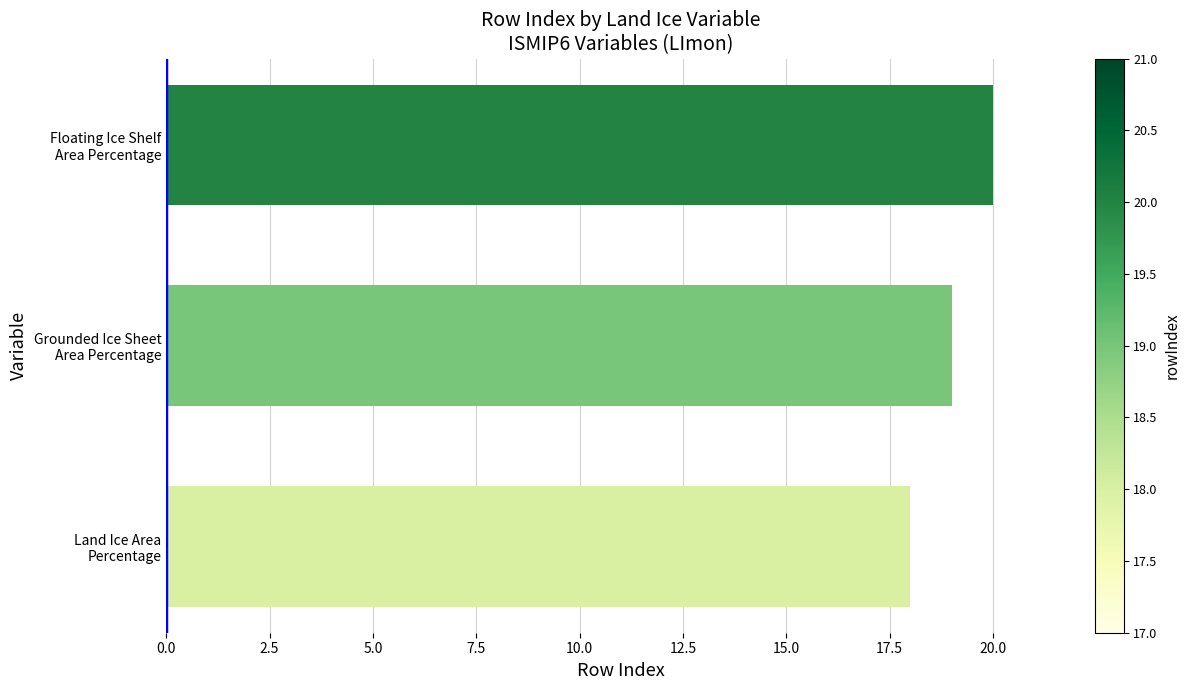

How many bars are there in total?

3